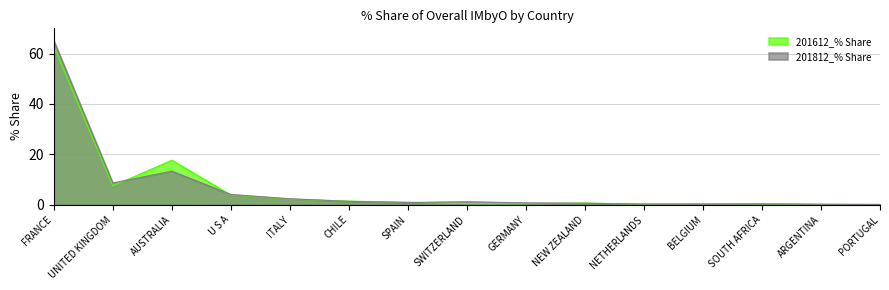

Where is the first local maximum for 201612_% Share?

AUSTRALIA